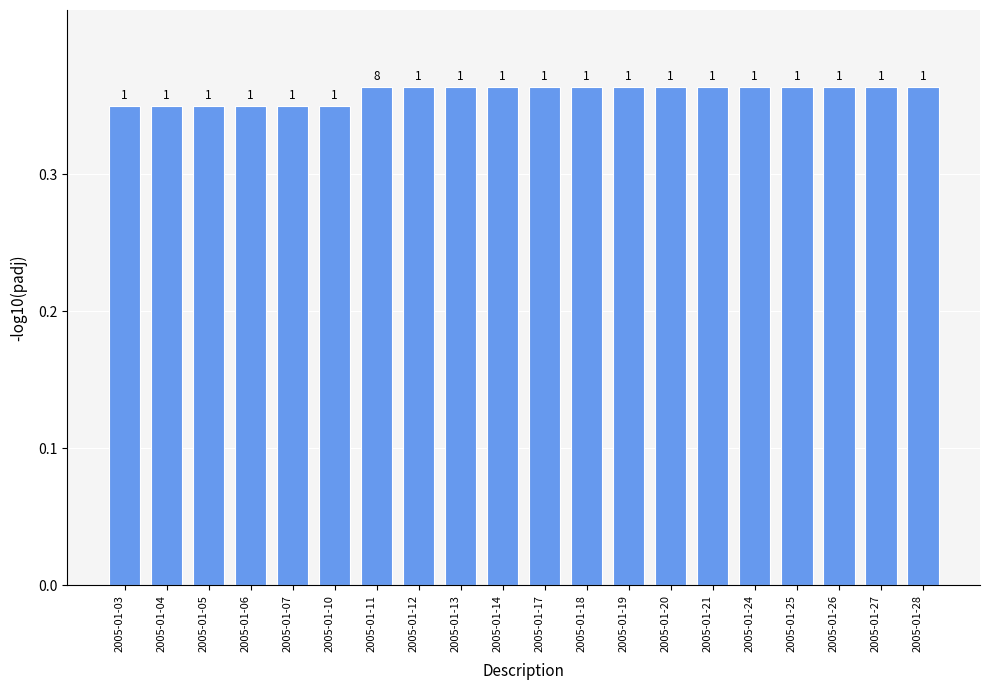

Does the chart contain any negative values?

No